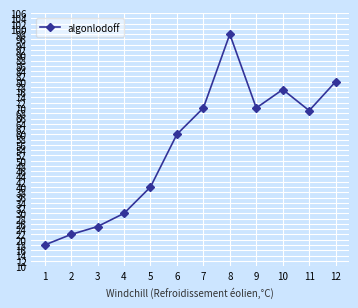

At which category does the chart reach its peak across all series?

8